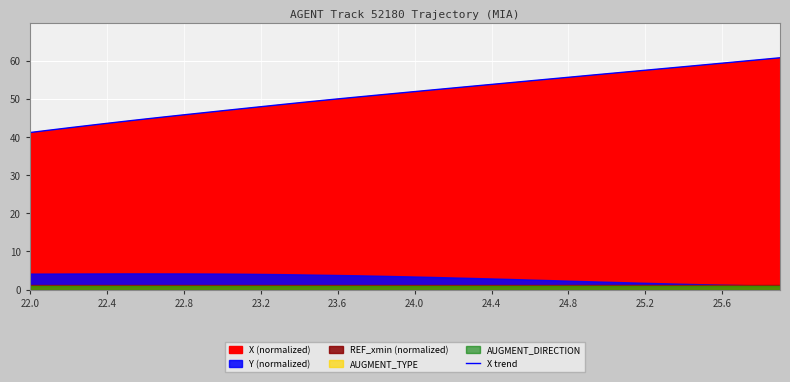

What is the value of the 29th point from the left?

55.7